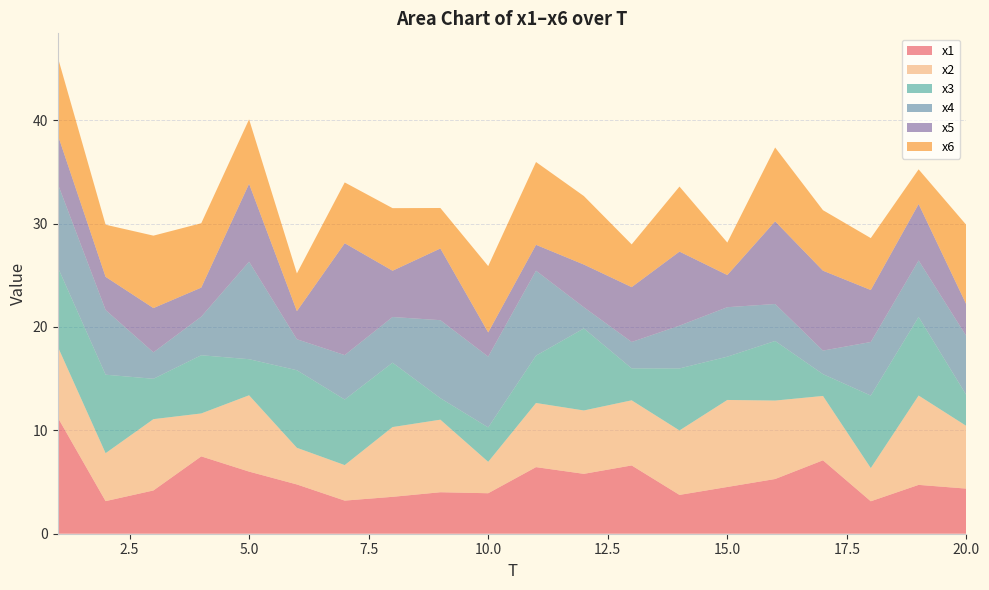

Reading left to right, what are all the values shown in this chart?

x1: 11.2	3.2	4.2	7.5	6.0	4.8	3.2	3.6	4.0	3.9	6.4	5.8	6.6	3.8	4.5	5.3	7.1	3.1	4.7	4.4
x2: 6.9	4.6	6.9	4.2	7.4	3.5	3.4	6.7	7.0	3.0	6.2	6.1	6.3	6.2	8.4	7.6	6.2	3.2	8.6	6.1
x3: 7.7	7.6	3.9	5.6	3.5	7.5	6.3	6.2	2.1	3.3	4.6	7.9	3.1	6.0	4.2	5.8	2.1	7.0	7.6	3.0
x4: 8.1	6.3	2.6	3.7	9.4	3.0	4.3	4.4	7.5	6.9	8.2	2.1	2.6	4.1	4.8	3.6	2.3	5.2	5.5	5.7
x5: 4.7	3.2	4.3	2.8	7.5	2.7	10.8	4.5	6.9	2.3	2.5	4.1	5.3	7.2	3.1	8.0	7.7	5.0	5.5	3.1
x6: 7.5	5.0	7.0	6.2	6.2	3.7	5.9	6.1	3.9	6.4	8.0	6.6	4.1	6.3	3.1	7.1	5.9	5.0	3.4	7.7